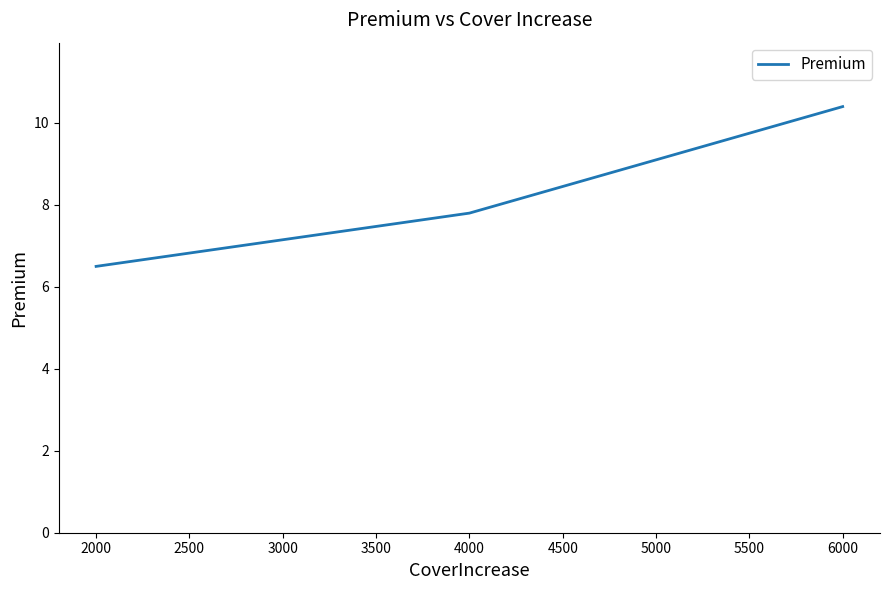

Count the values in the range 7 to 10.

2